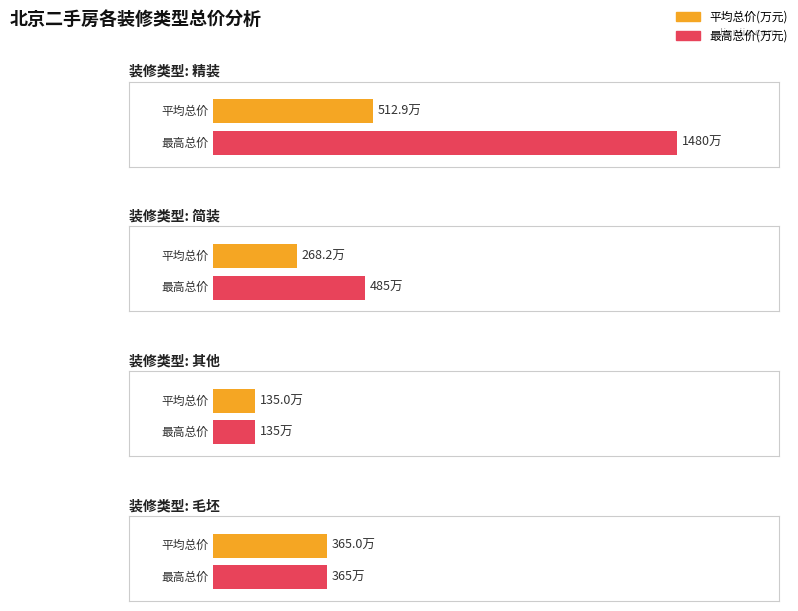

Which has a higher value, 简装 or 毛坯?

毛坯